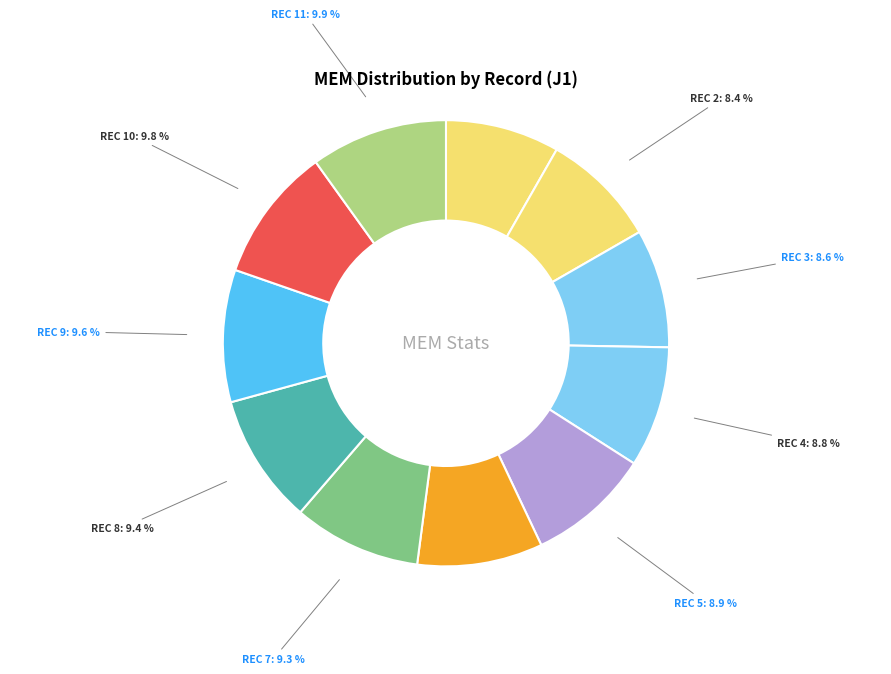

Which category has the smallest portion of the pie?

1